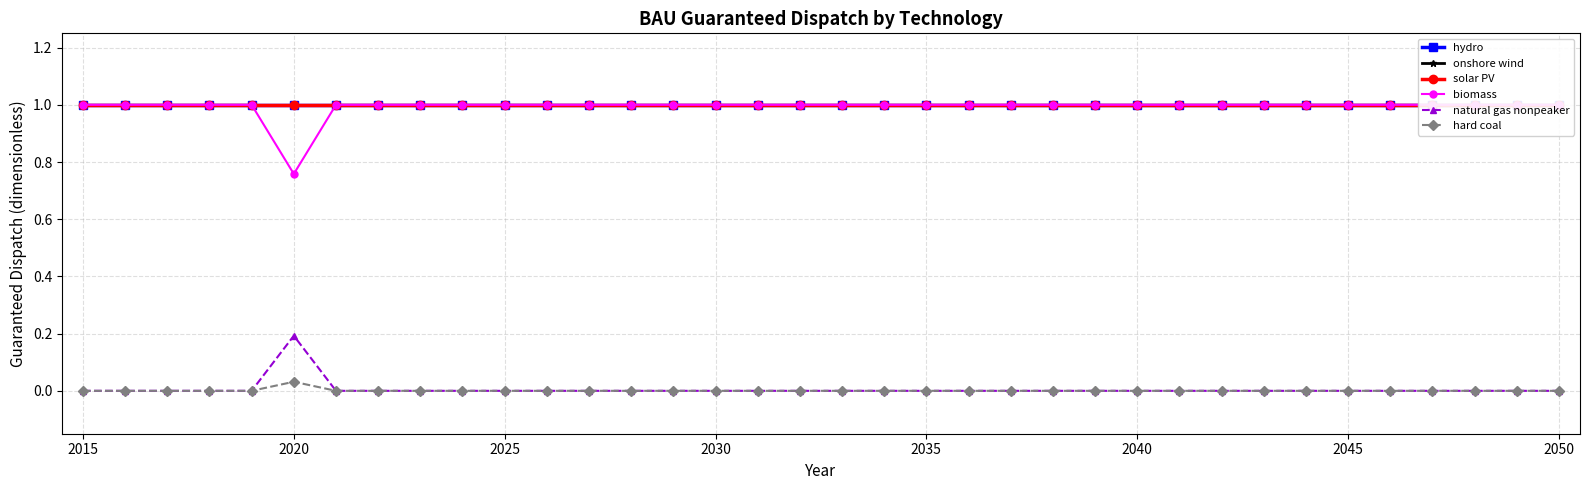

True or false: natural gas nonpeaker has more than 0 points higher than both neighbors.

True